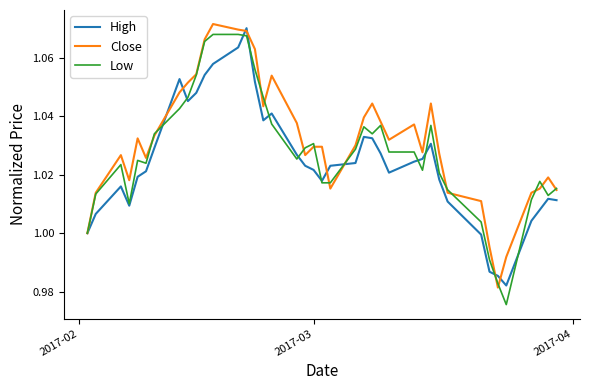

How many lines are shown in the chart?

3